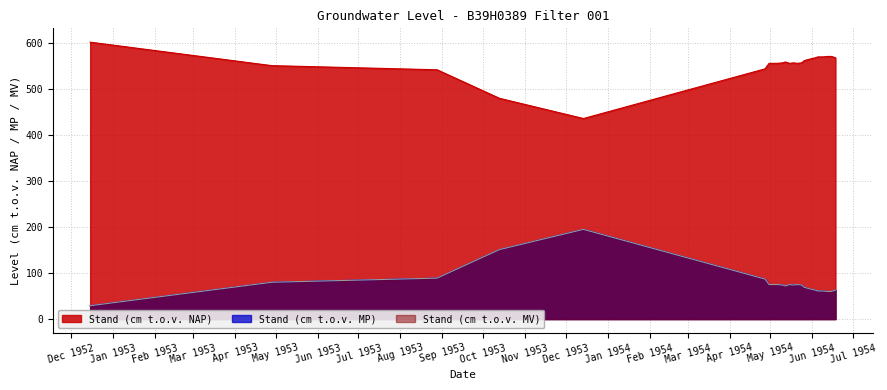

What is the sum of the Stand (cm t.o.v. MV) values at 15-06-1954 and 14-12-1953?

255